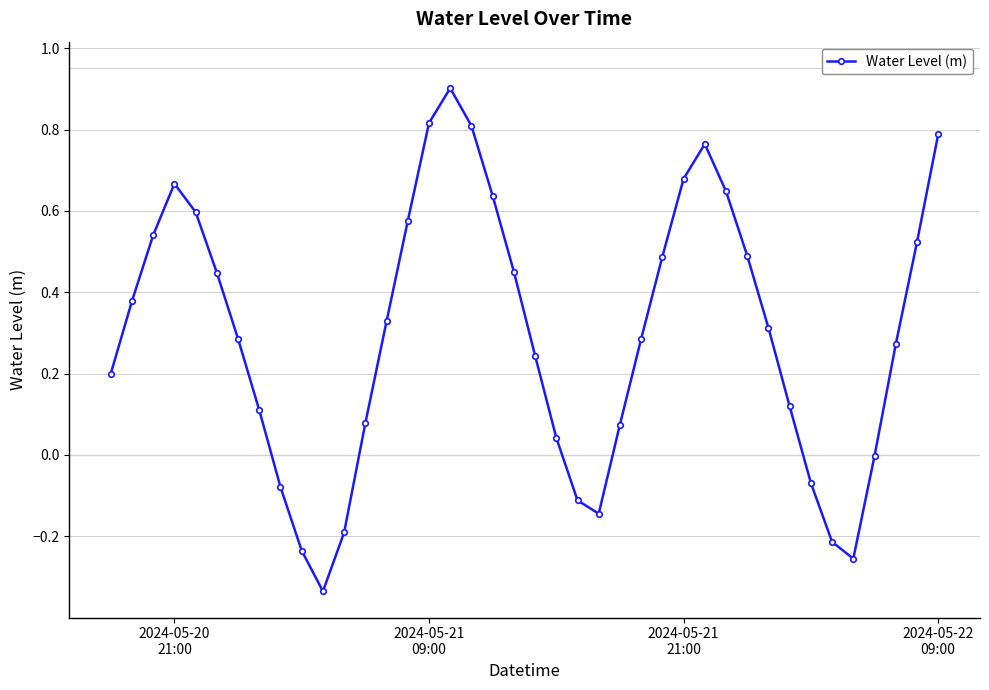

How many data points does each series have?

40